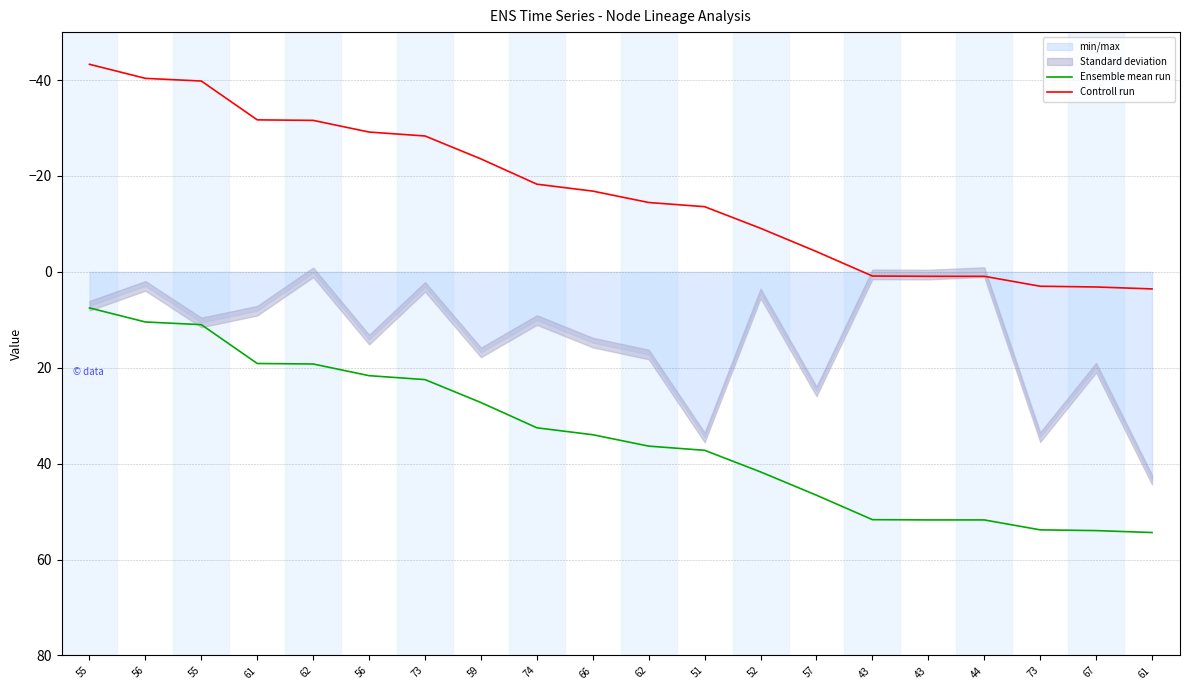

What is the spread (max minus min) of values at 62?

50.8